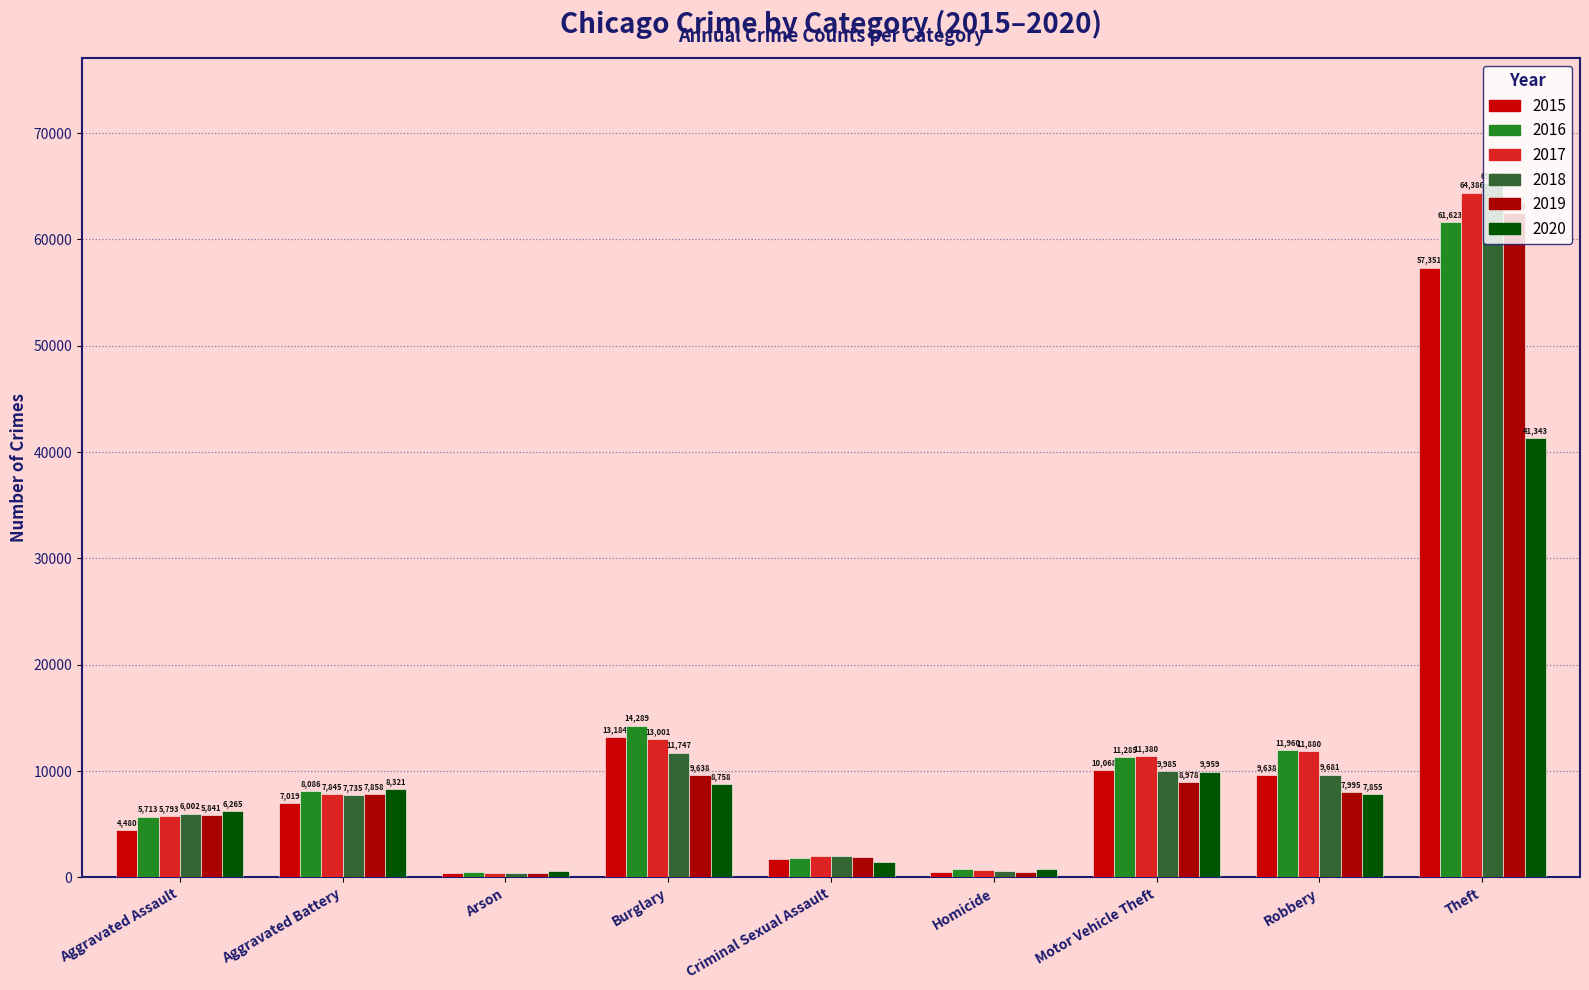

Is it true that 2016 equals 786 at Homicide?

True